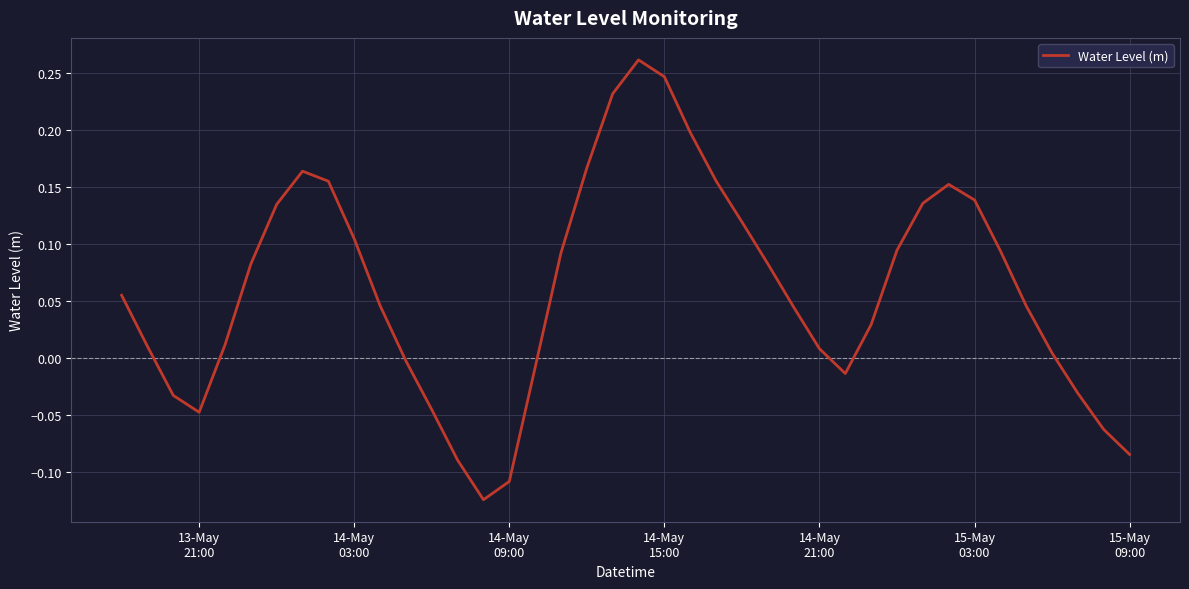

How many interior local valleys (lower than both neighbors) does the data have?

3